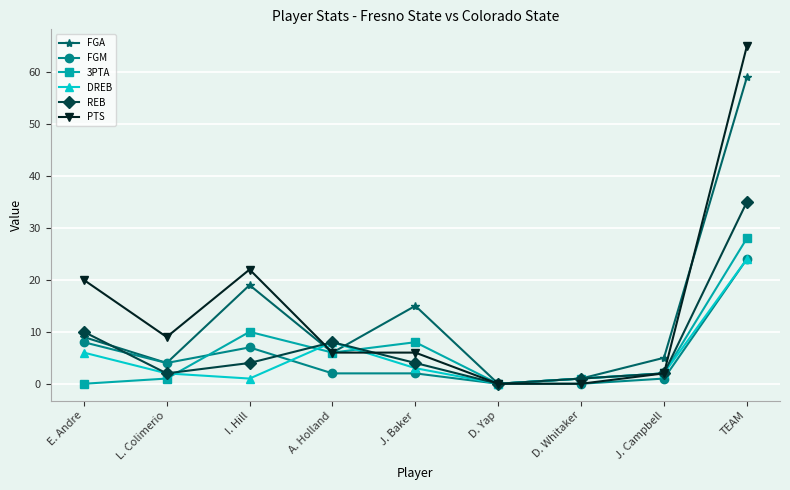

Reading right to left, list all the values displayed in this chart.

FGA: TEAM=59	J. Campbell=5	D. Whitaker=1	D. Yap=0	J. Baker=15	A. Holland=6	I. Hill=19	L. Colimerio=4	E. Andre=9
FGM: TEAM=24	J. Campbell=1	D. Whitaker=0	D. Yap=0	J. Baker=2	A. Holland=2	I. Hill=7	L. Colimerio=4	E. Andre=8
3PTA: TEAM=28	J. Campbell=2	D. Whitaker=1	D. Yap=0	J. Baker=8	A. Holland=6	I. Hill=10	L. Colimerio=1	E. Andre=0
DREB: TEAM=24	J. Campbell=2	D. Whitaker=1	D. Yap=0	J. Baker=3	A. Holland=8	I. Hill=1	L. Colimerio=2	E. Andre=6
REB: TEAM=35	J. Campbell=2	D. Whitaker=1	D. Yap=0	J. Baker=4	A. Holland=8	I. Hill=4	L. Colimerio=2	E. Andre=10
PTS: TEAM=65	J. Campbell=2	D. Whitaker=0	D. Yap=0	J. Baker=6	A. Holland=6	I. Hill=22	L. Colimerio=9	E. Andre=20